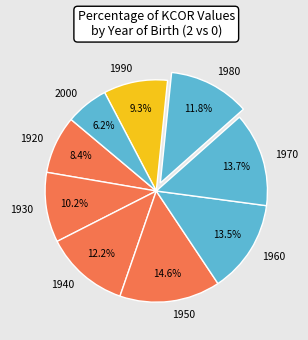

What is the ratio of the value at 1950 to the value at 1940?

1.2